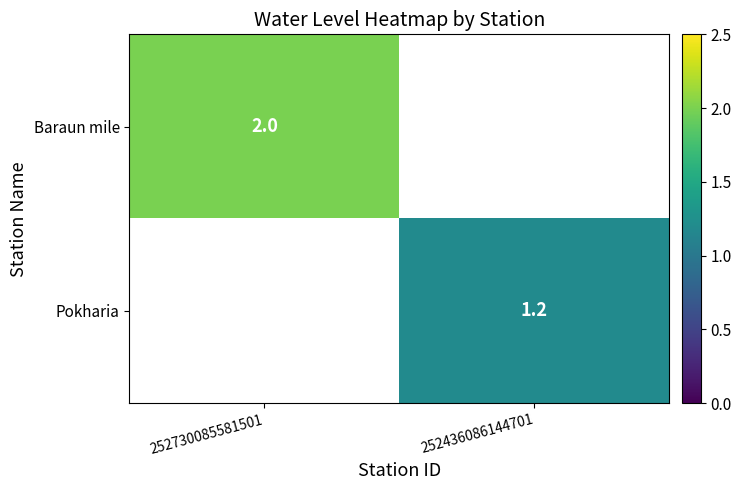

The Baraun mile series shows 0.5 at 252730085581501. True or false?

False